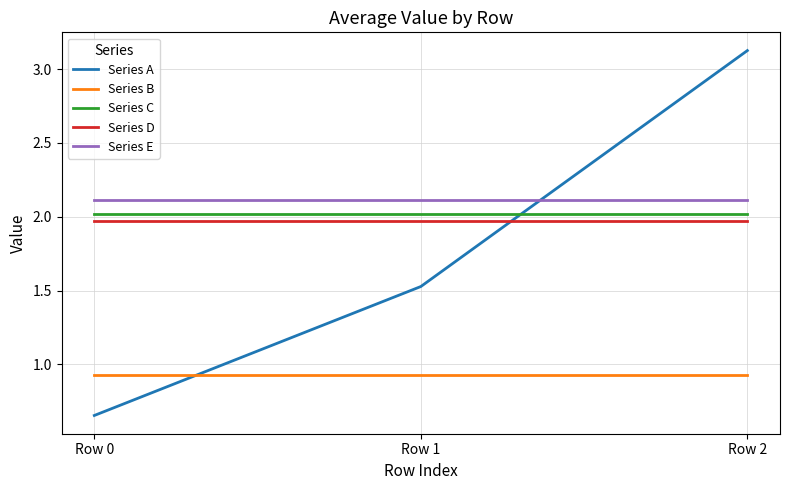

Which category has the highest value in the Series A series?

Row 2